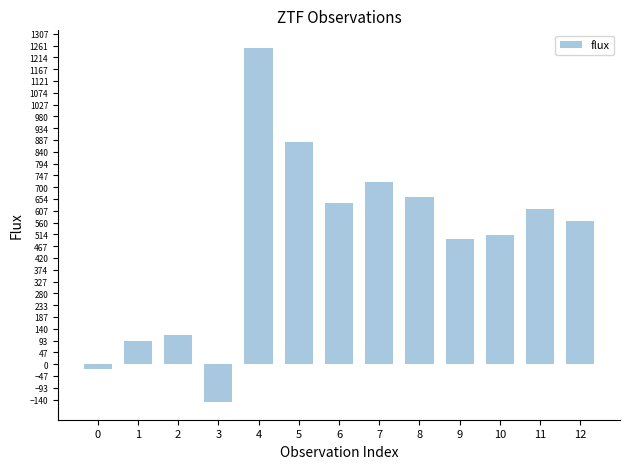

What is the smallest value displayed?

-149.8